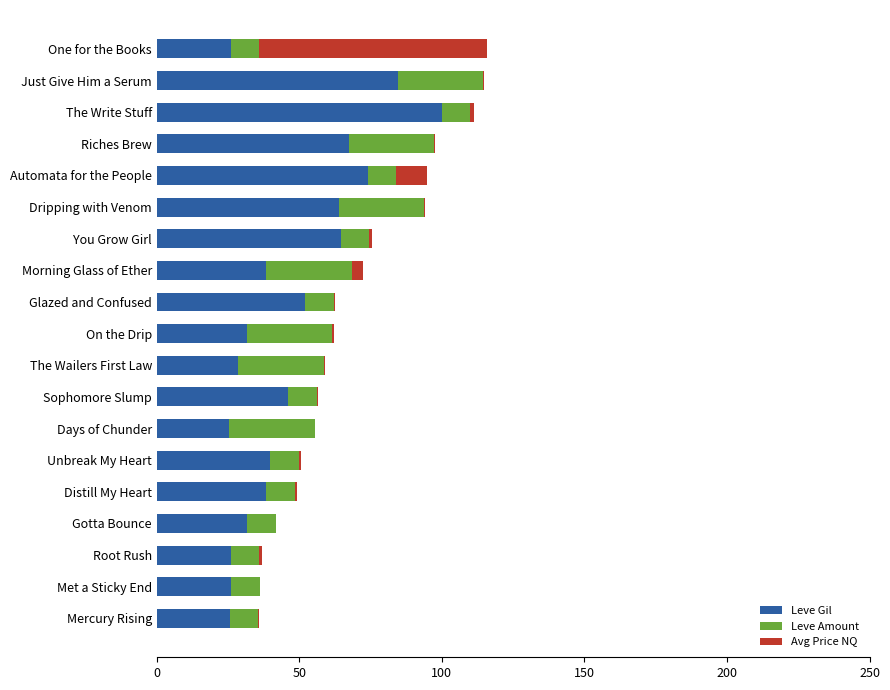

True or false: Leve Gil has a value of 64.1 at Sophomore Slump.

False